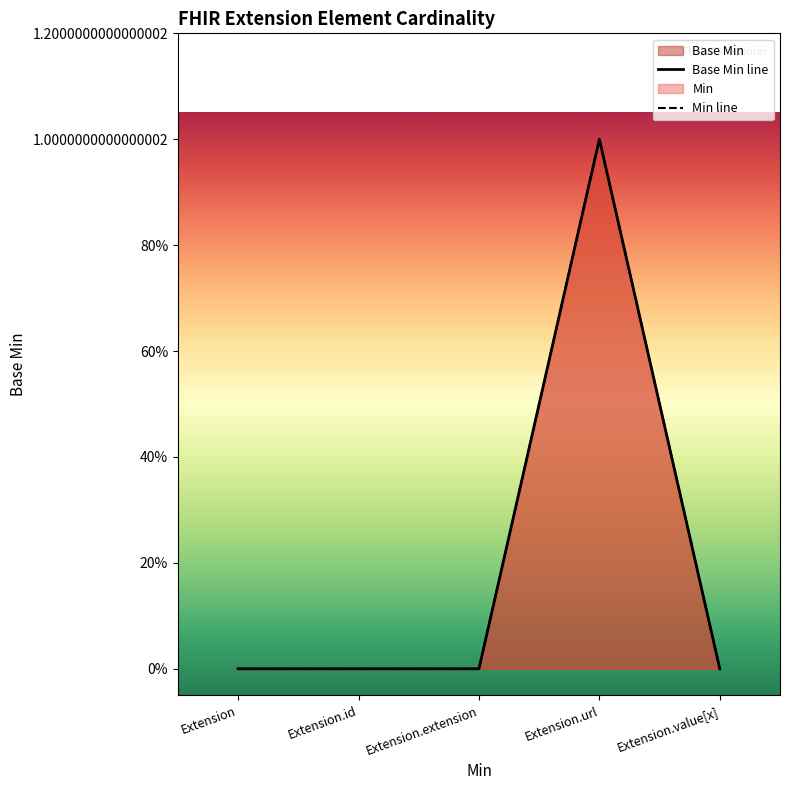

Which series changed the most between Extension and Extension.url?

Base Min line